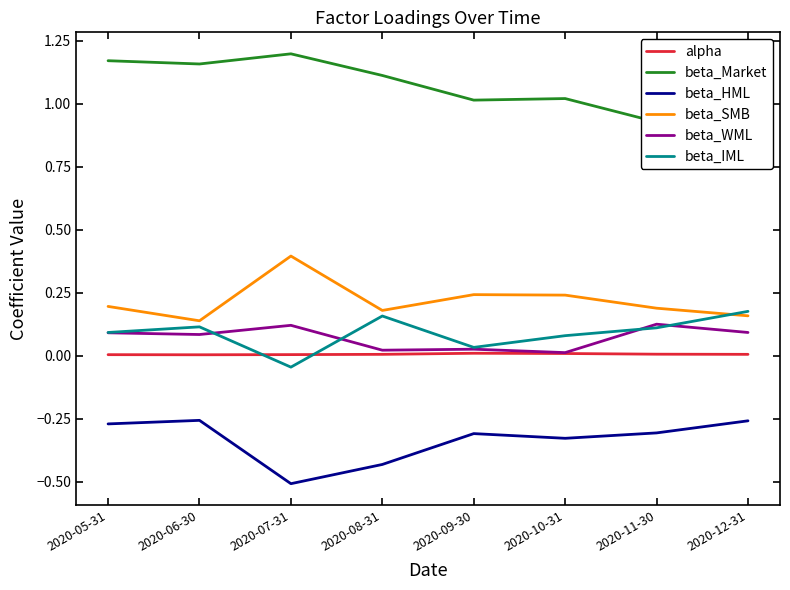

Reading left to right, list all the values displayed in this chart.

alpha: 0.0	0.0	0.0	0.0	0.0	0.0	0.0	0.0
beta_Market: 1.2	1.2	1.2	1.1	1.0	1.0	0.9	0.9
beta_HML: -0.3	-0.3	-0.5	-0.4	-0.3	-0.3	-0.3	-0.3
beta_SMB: 0.2	0.1	0.4	0.2	0.2	0.2	0.2	0.2
beta_WML: 0.1	0.1	0.1	0.0	0.0	0.0	0.1	0.1
beta_IML: 0.1	0.1	-0.0	0.2	0.0	0.1	0.1	0.2